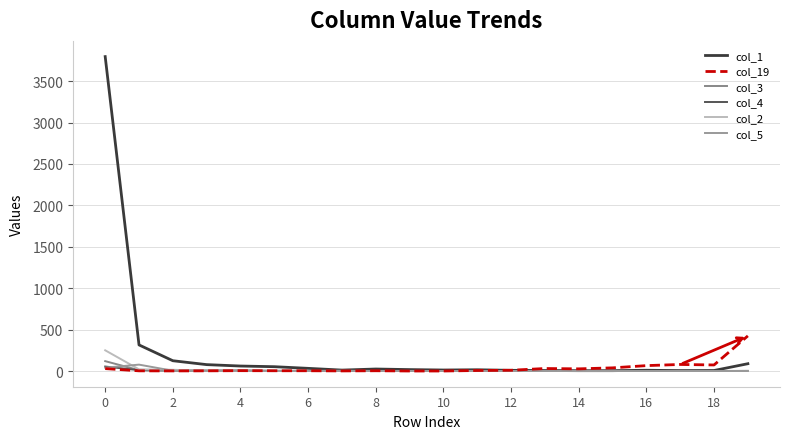

What is the sum of all col_4 values?

86